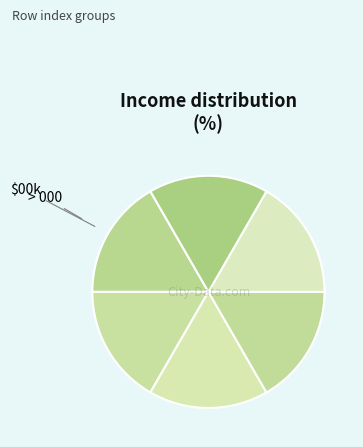

What is the largest slice in the pie chart?

7.0